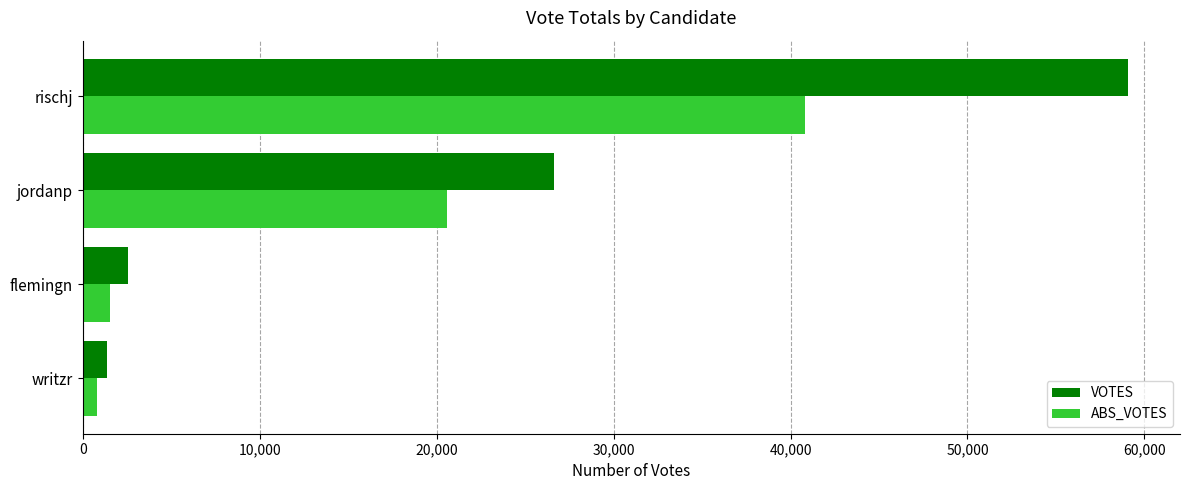

True or false: VOTES has a value of 59060 at rischj.

True